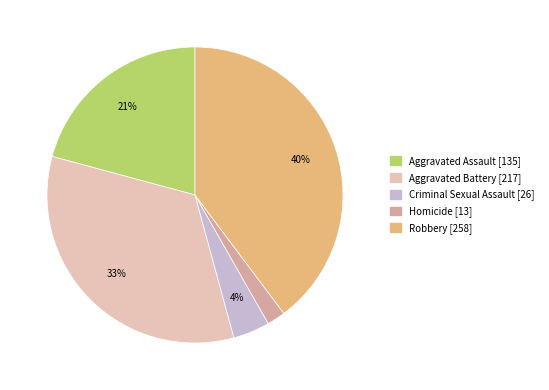

Does Criminal Sexual Assault represent more than half of the total?

No